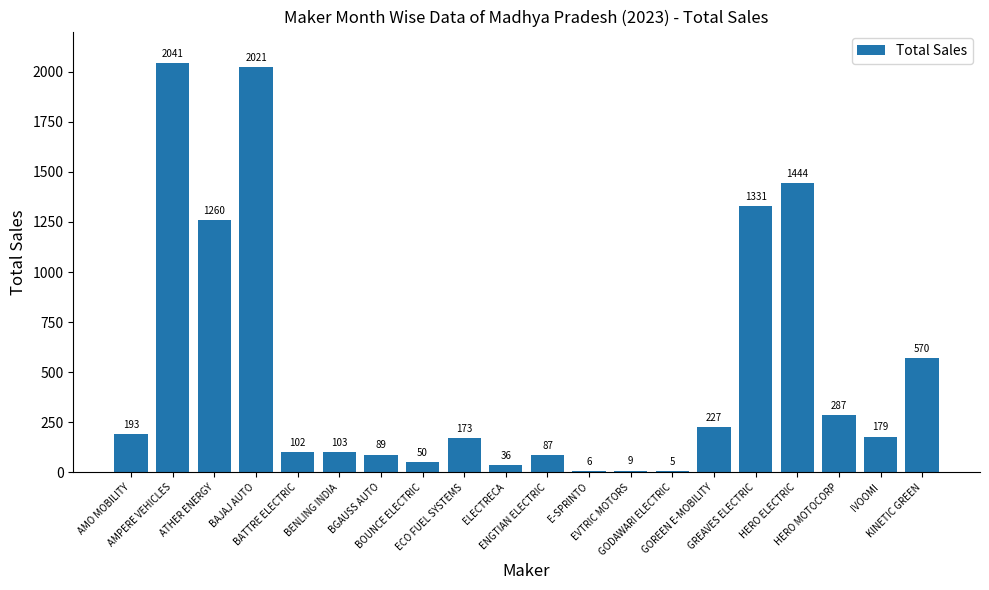

What is the sum of all values?

10213